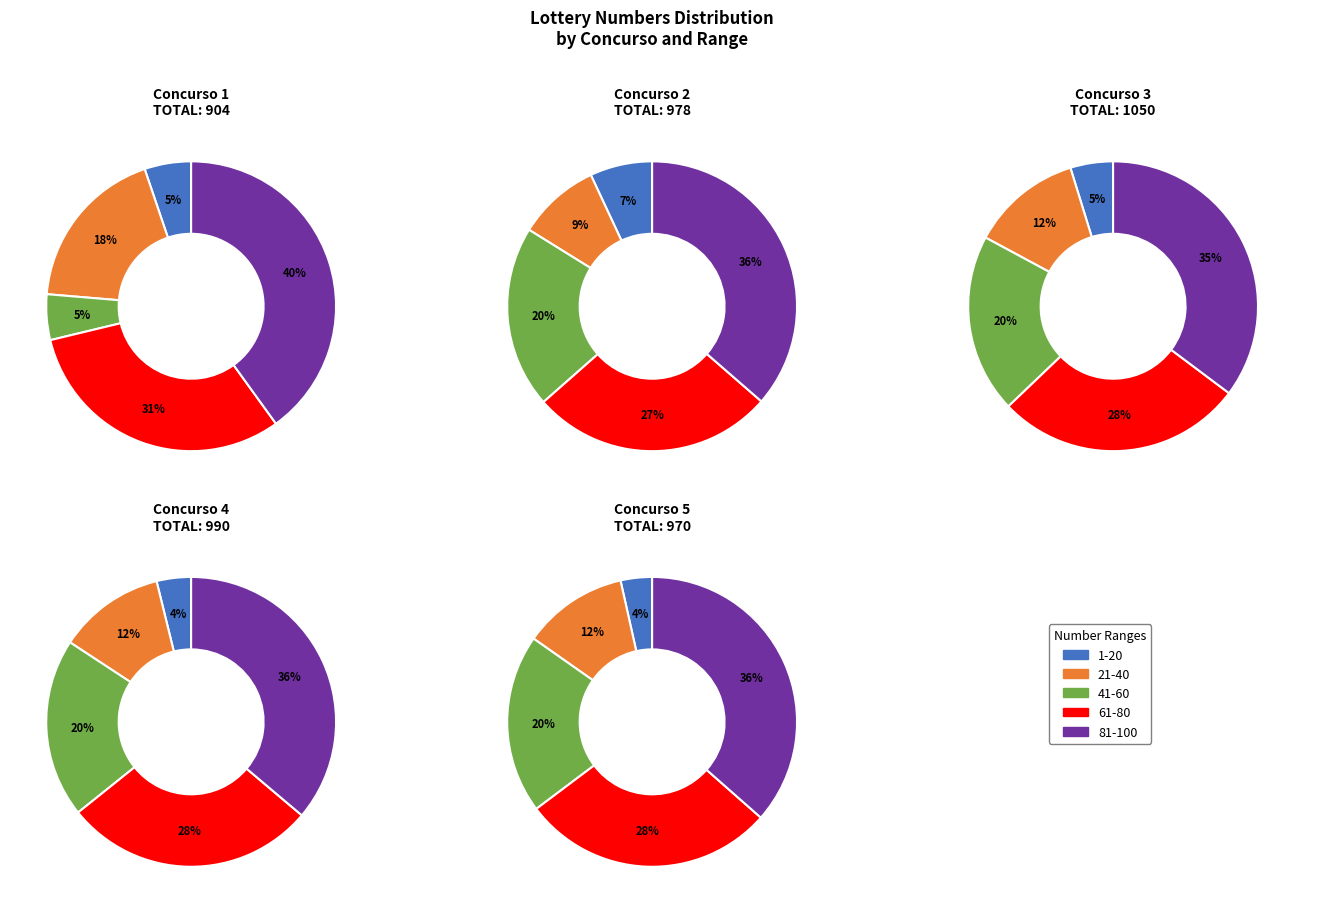

Is there a majority slice in this chart?

No